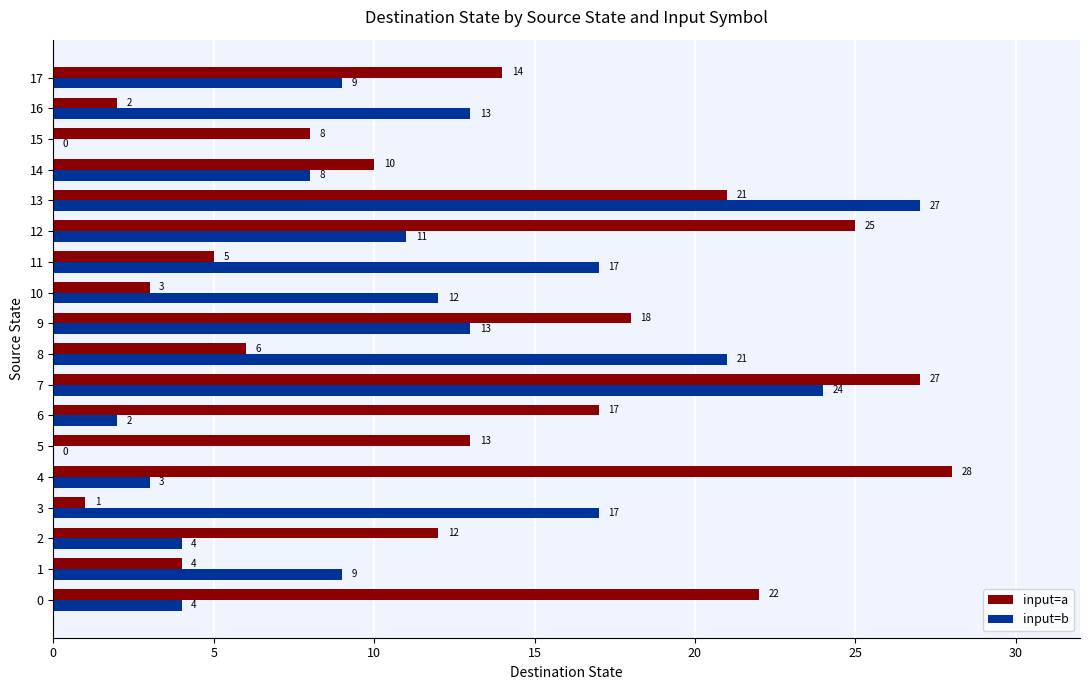

What is the average value of the input=a series?

13